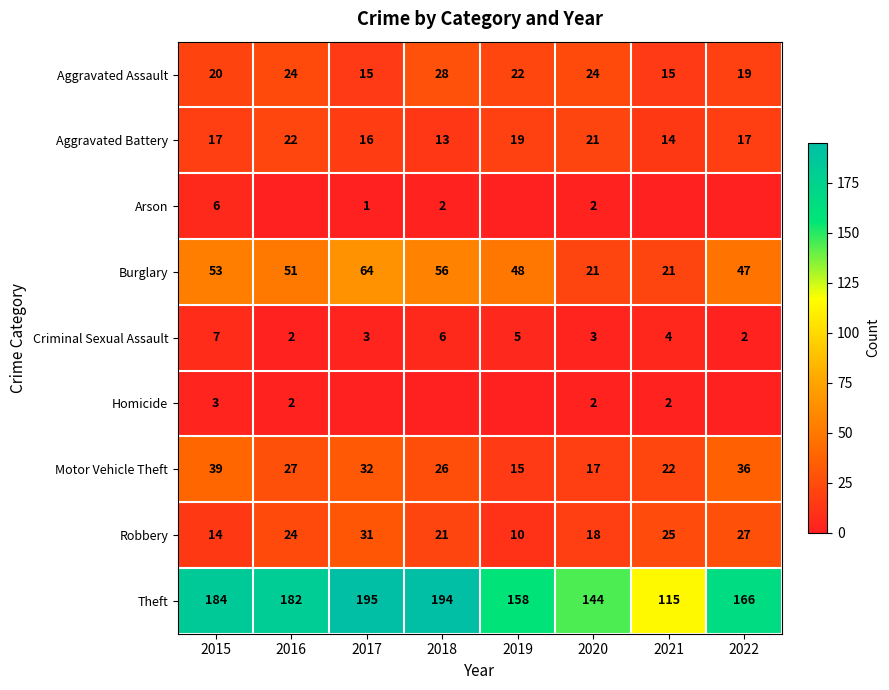

Rank the categories by Theft value from highest to lowest.

2017, 2018, 2015, 2016, 2022, 2019, 2020, 2021